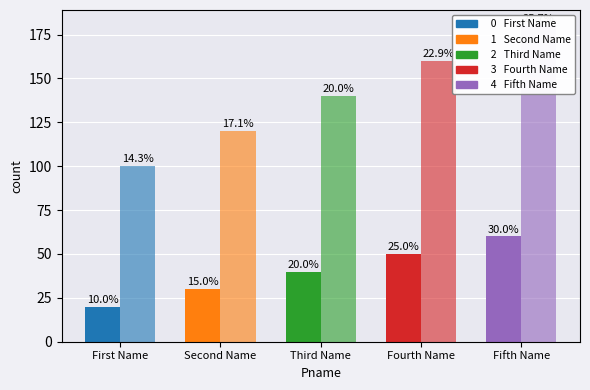

Which series has the largest range (max minus min)?

Amount